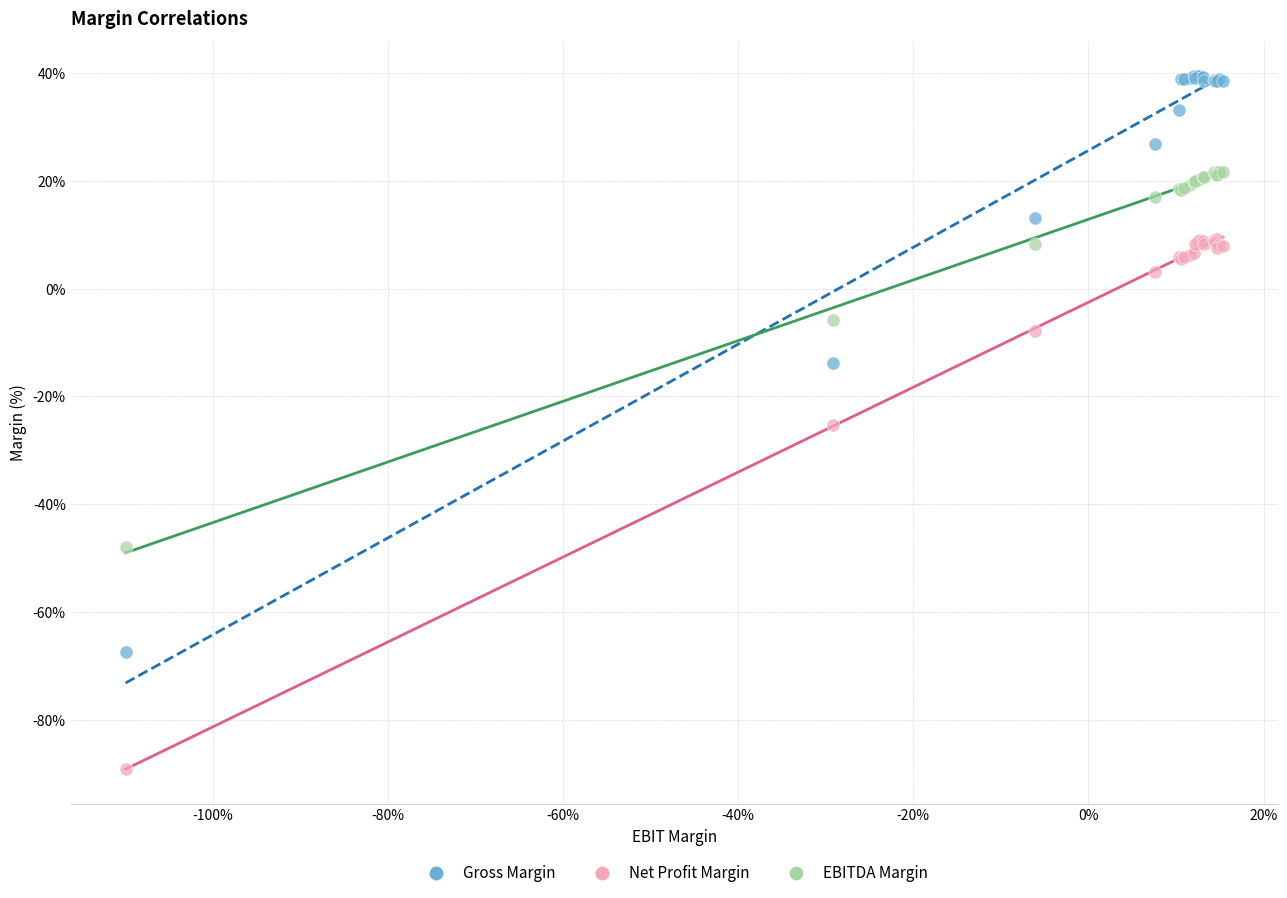

Which series has the largest Y range (max minus min)?

Gross Margin